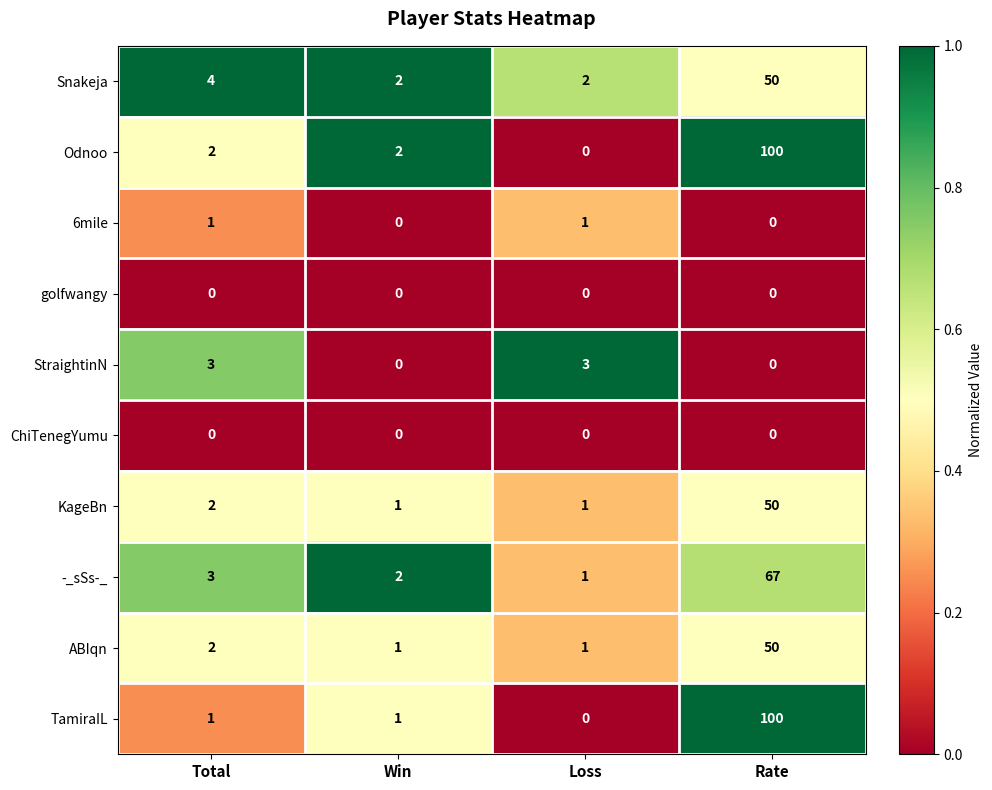

Between Total and Rate, which series saw the biggest shift?

TamiraIL